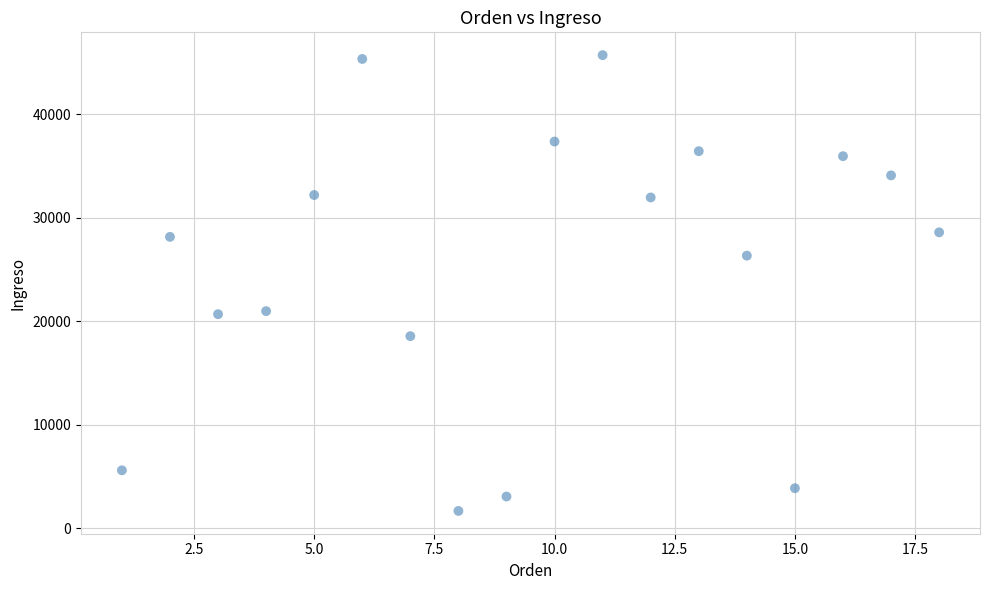

What is the range of Y values (max minus min)?

44021.7